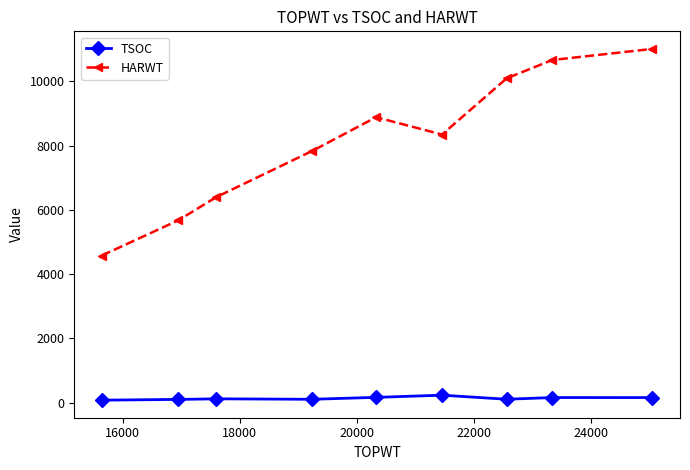

Rank the series by their average value, from lowest to highest.

TSOC, HARWT